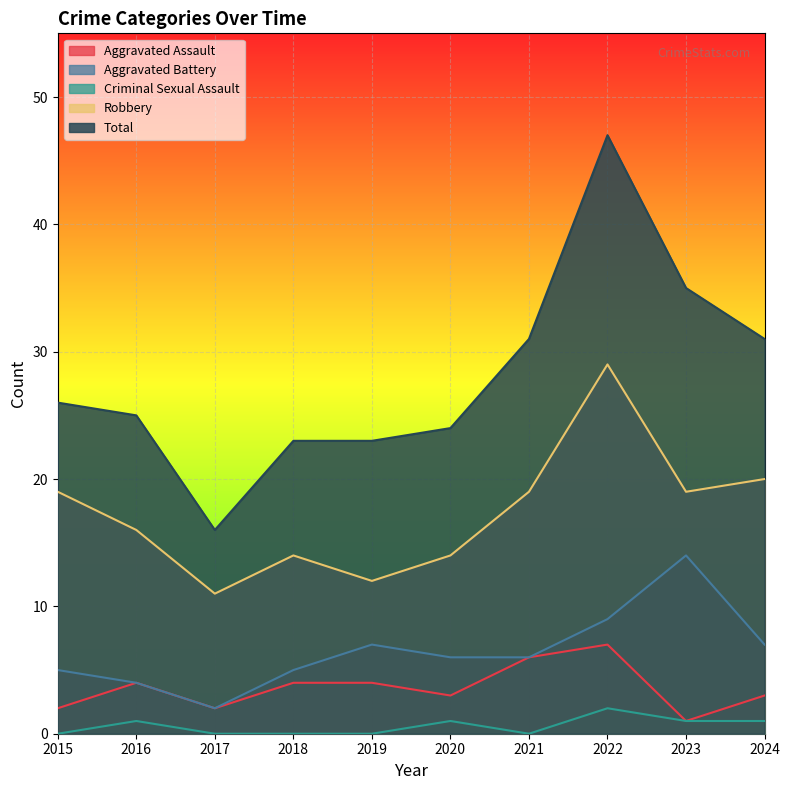

Reading left to right, extract all data points from this chart.

Aggravated Assault: 2015=2	2016=4	2017=2	2018=4	2019=4	2020=3	2021=6	2022=7	2023=1	2024=3
Aggravated Battery: 2015=5	2016=4	2017=2	2018=5	2019=7	2020=6	2021=6	2022=9	2023=14	2024=7
Criminal Sexual Assault: 2015=0	2016=1	2017=0	2018=0	2019=0	2020=1	2021=0	2022=2	2023=1	2024=1
Robbery: 2015=19	2016=16	2017=11	2018=14	2019=12	2020=14	2021=19	2022=29	2023=19	2024=20
Total: 2015=26	2016=25	2017=16	2018=23	2019=23	2020=24	2021=31	2022=47	2023=35	2024=31